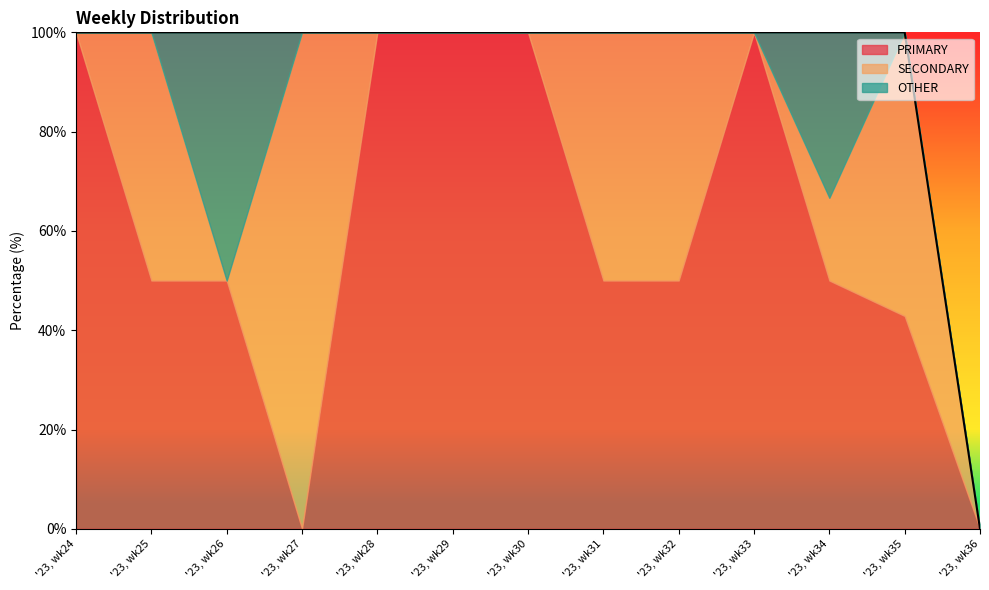

How many lines are shown in the chart?

3